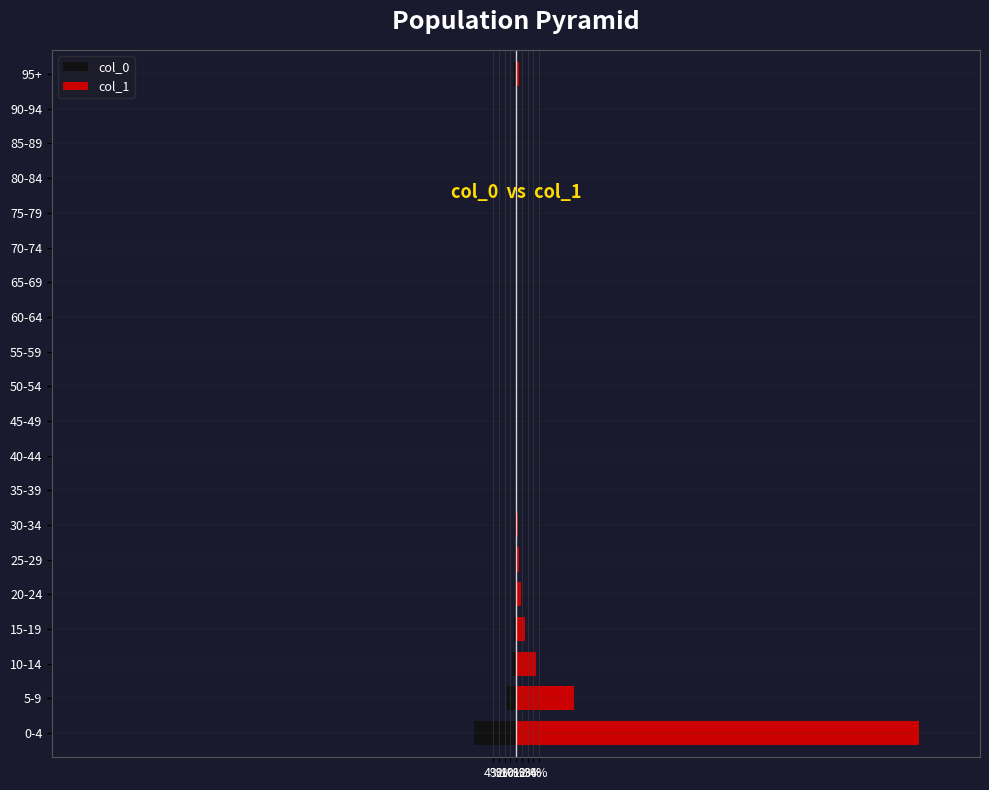

What is the difference between the second highest and minimum values in the col_0 series?

7.3